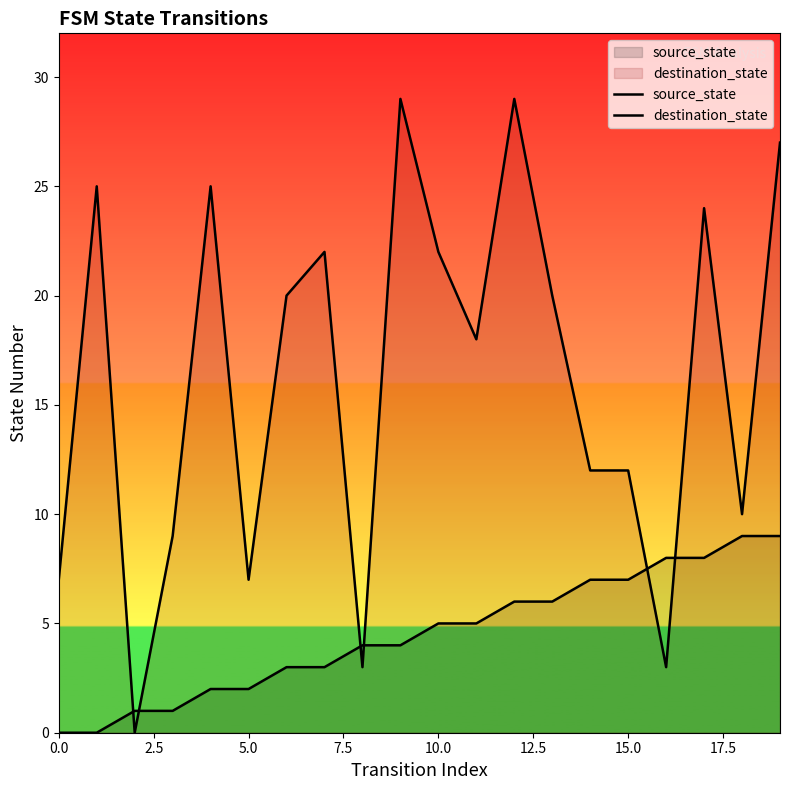

Which has a higher value, 13 or 14?

14